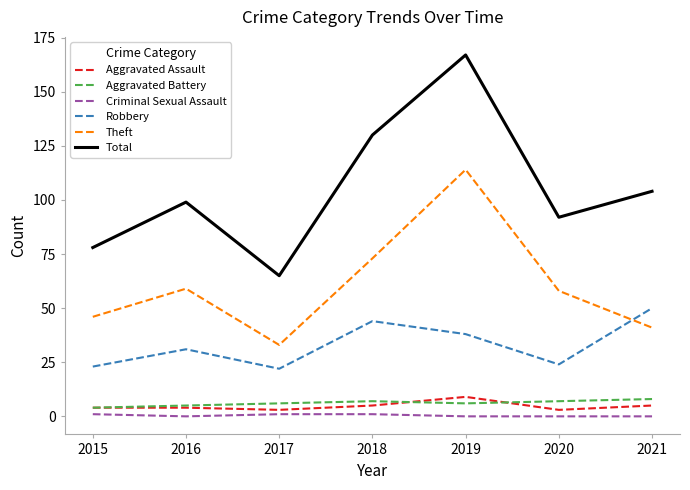

Which series has the widest spread of values?

Total